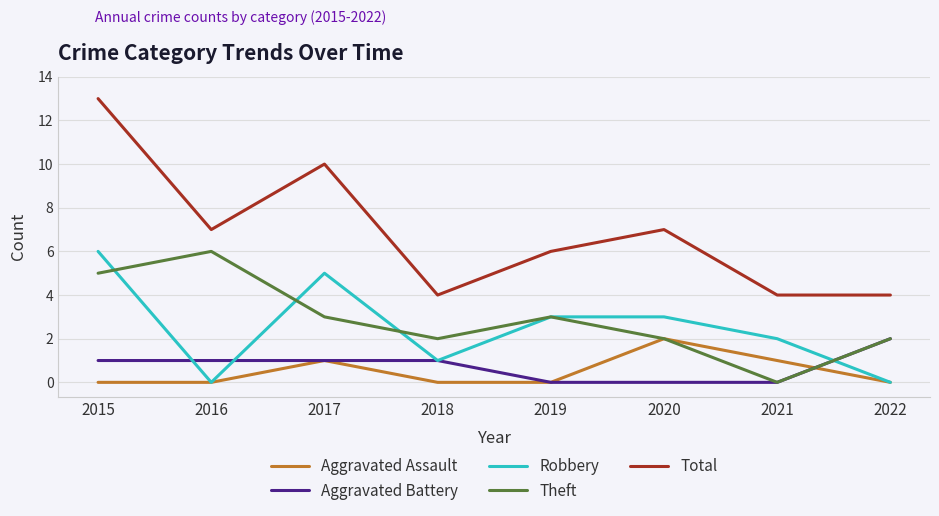

What are all the series names shown in the legend?

Aggravated Assault, Aggravated Battery, Robbery, Theft, Total